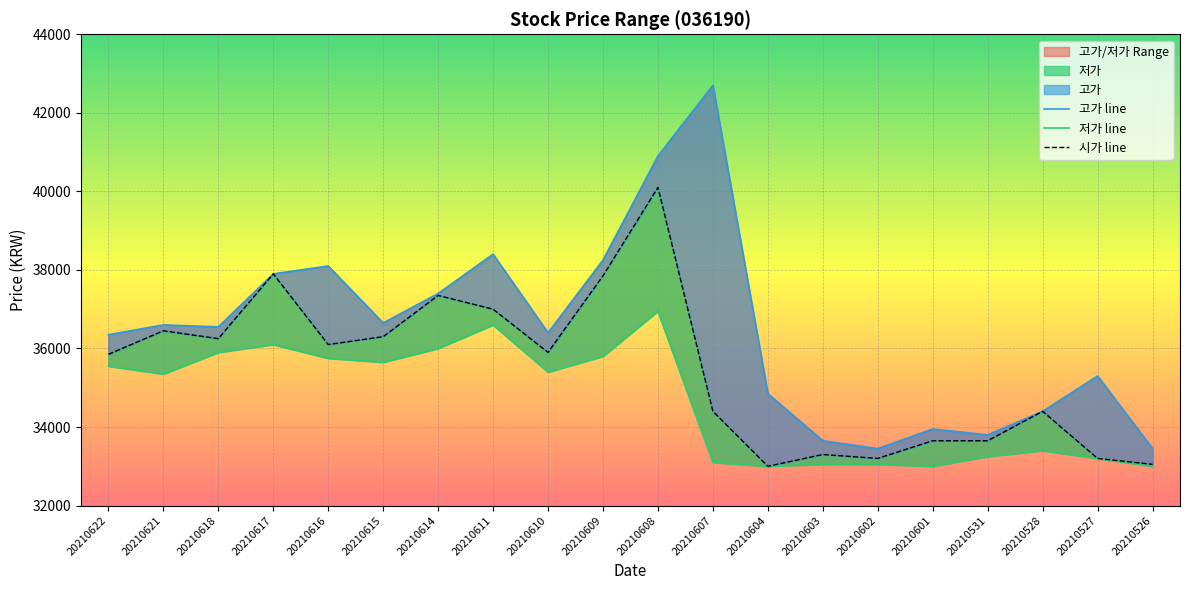

Reading left to right, transcribe all the data shown in this chart.

고가 line: 36350	36600	36550	37900	38100	36650	37400	38400	36400	38250	40900	42700	34850	33650	33450	33950	33800	34400	35300	33450
저가 line: 35550	35350	35900	36100	35750	35650	36000	36600	35400	35800	36950	33100	33000	33050	33050	33000	33250	33400	33200	33000
시가 line: 35850	36450	36250	37900	36100	36300	37350	37000	35900	37850	40100	34400	33000	33300	33200	33650	33650	34400	33200	33050